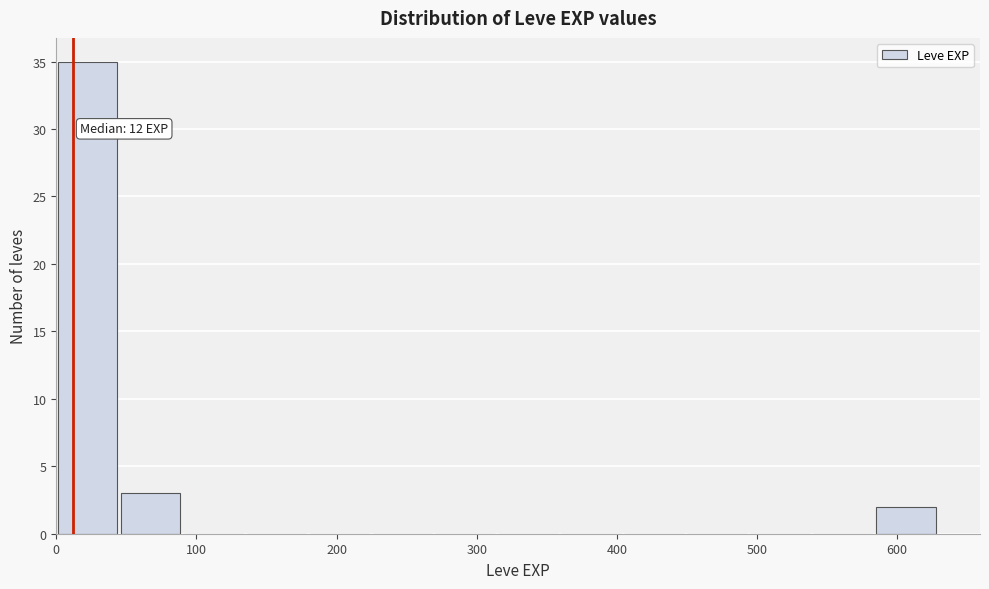

Which range on the x-axis has the tallest bar?

0 to 50